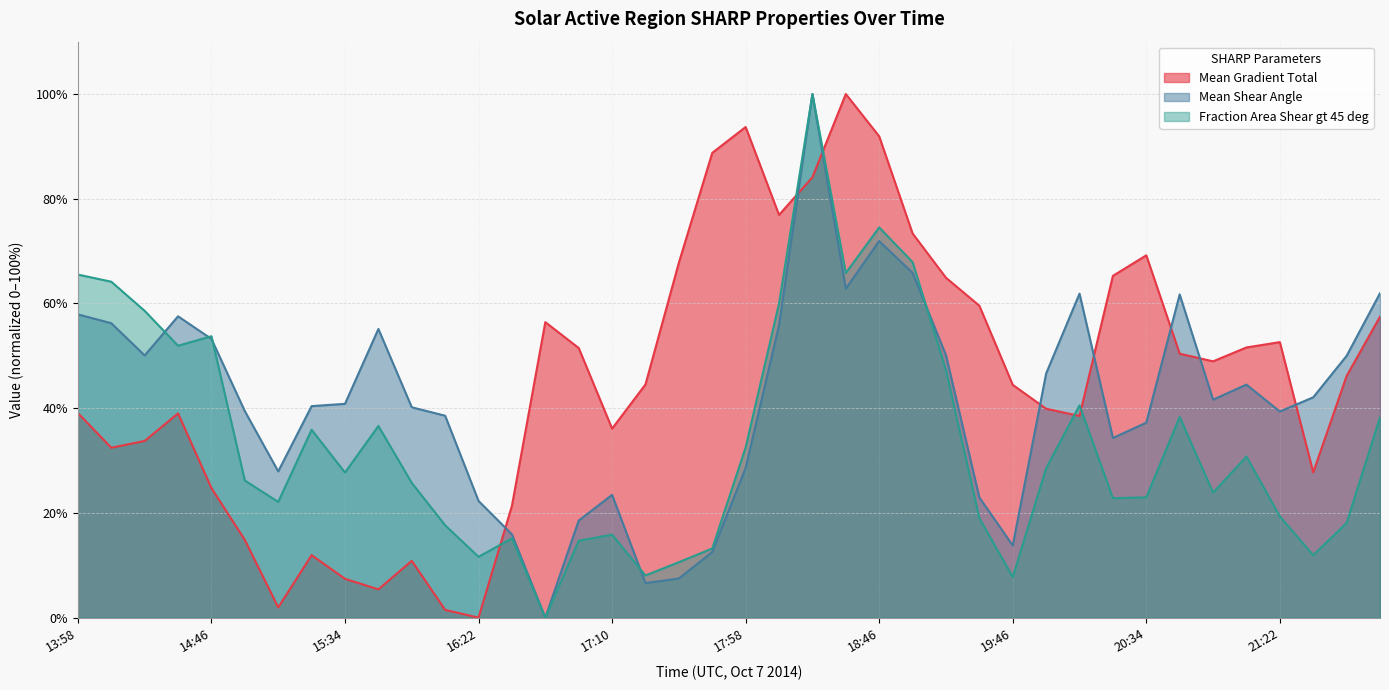

Between 14:10 and 20:34, which series saw the biggest shift?

Fraction Area Shear gt 45 deg